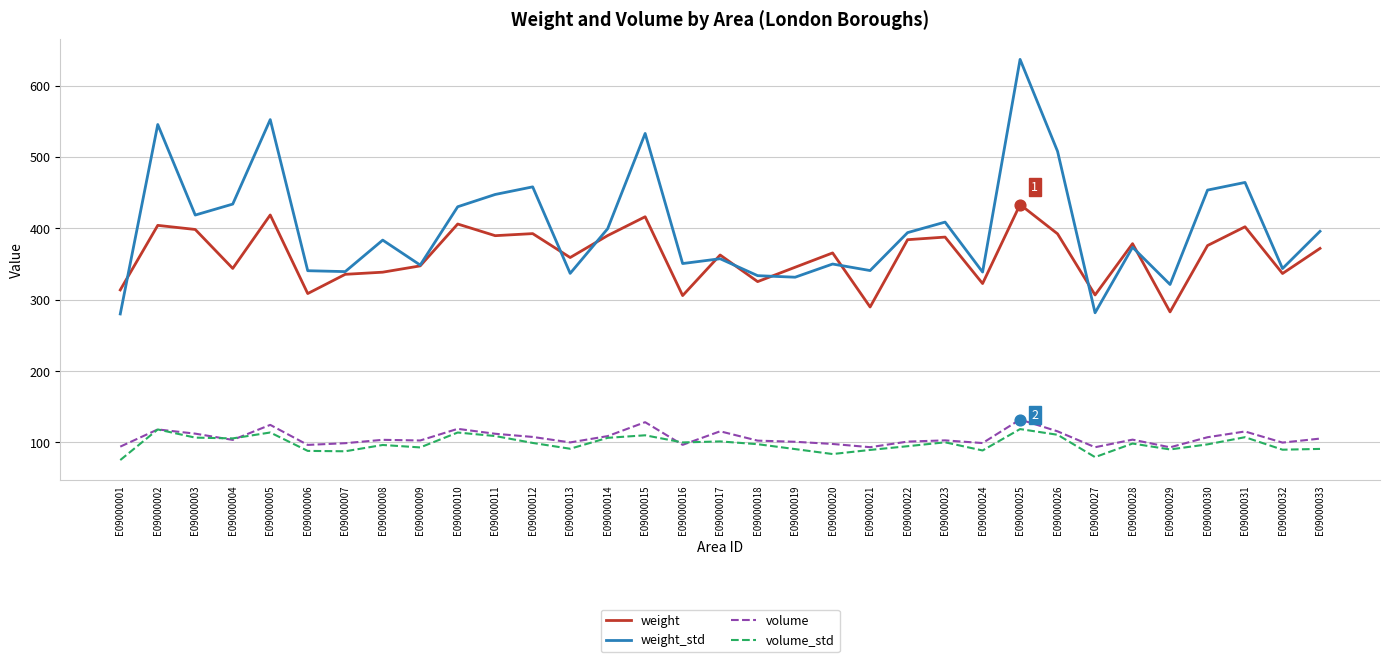

What is the total value across all series at E09000017?

936.9